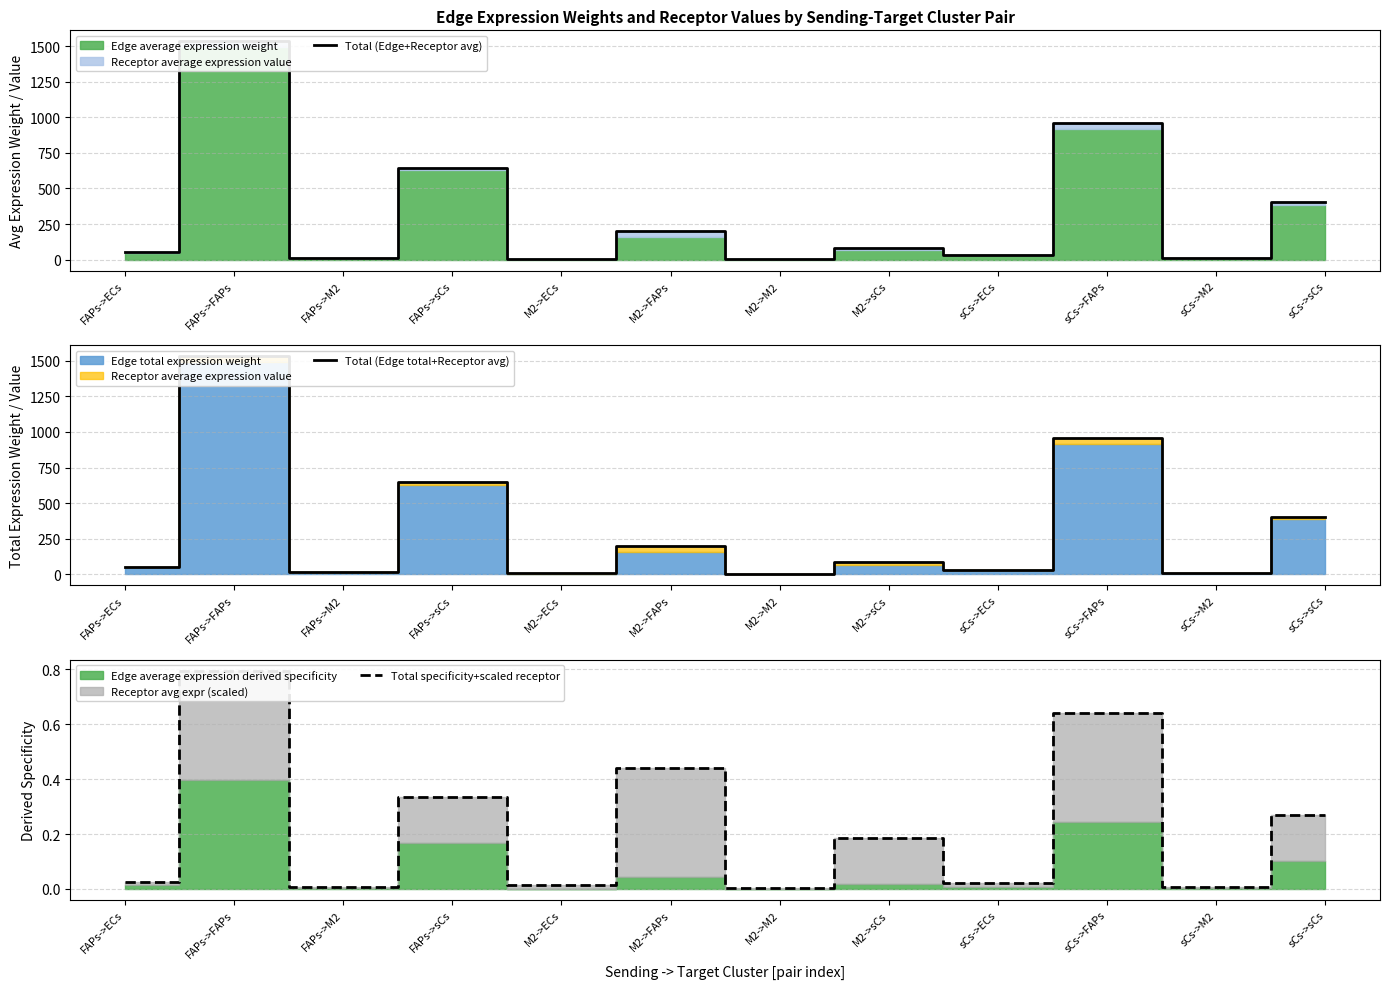

Rank the series by their maximum value, from lowest to highest.

Total specificity+scaled receptor, Total (Edge+Receptor avg), Total (Edge total+Receptor avg)